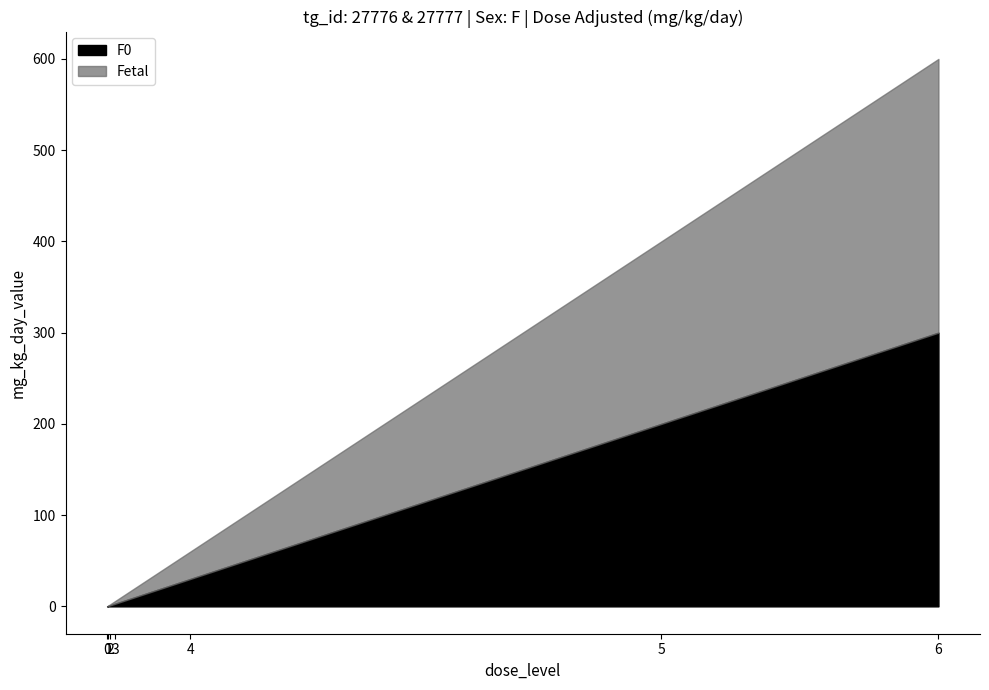

What is the difference between the F0 values at 6 and 1?

299.5